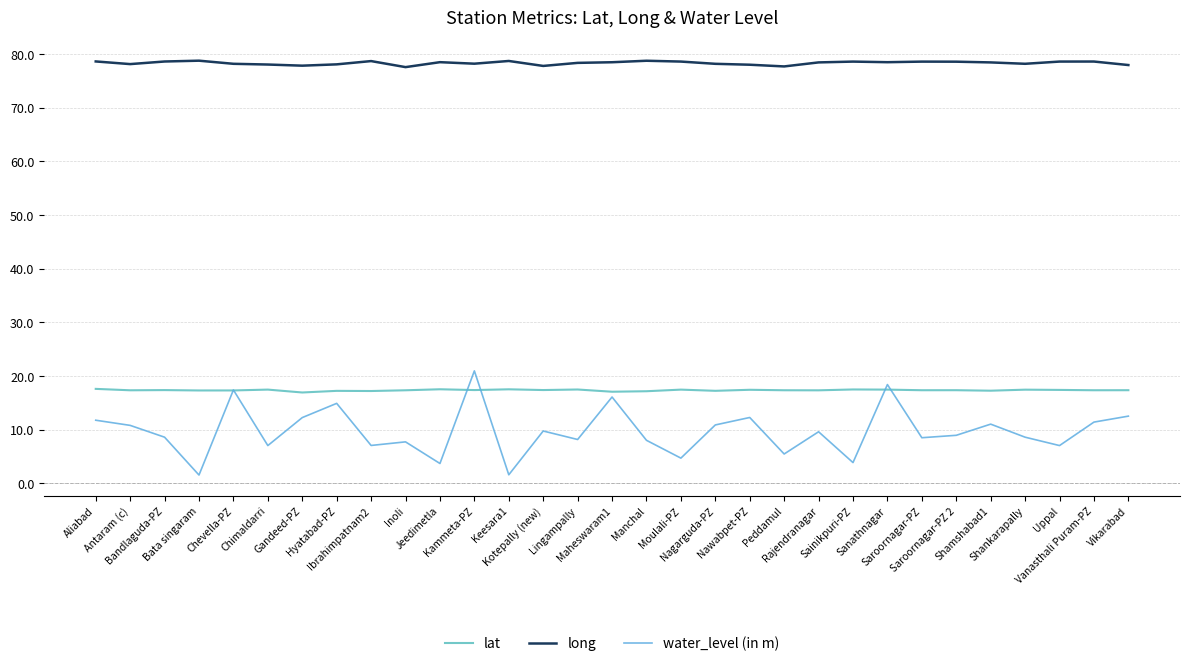

What is the minimum value for lat?

16.9